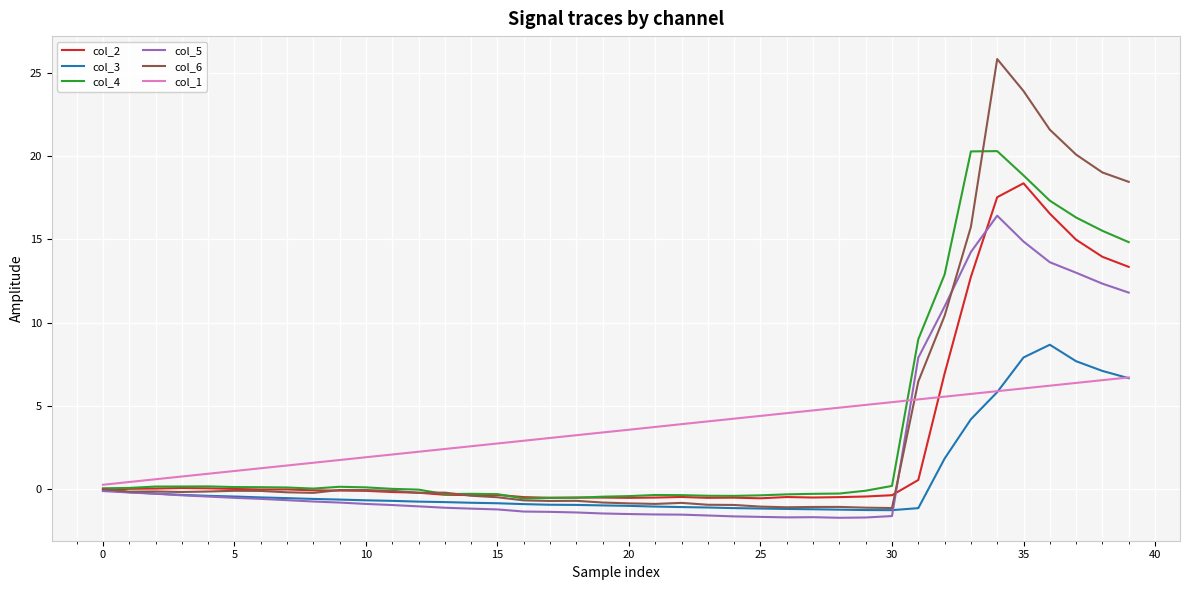

What is the maximum value shown in the chart?

25.9